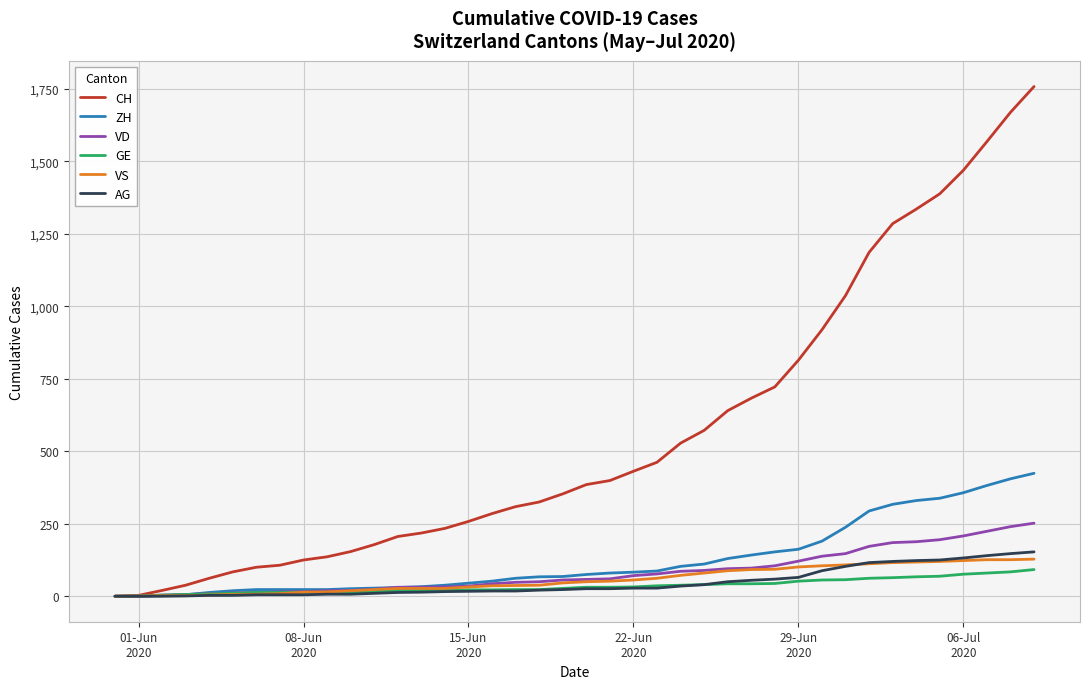

Which series has the largest range (max minus min)?

CH